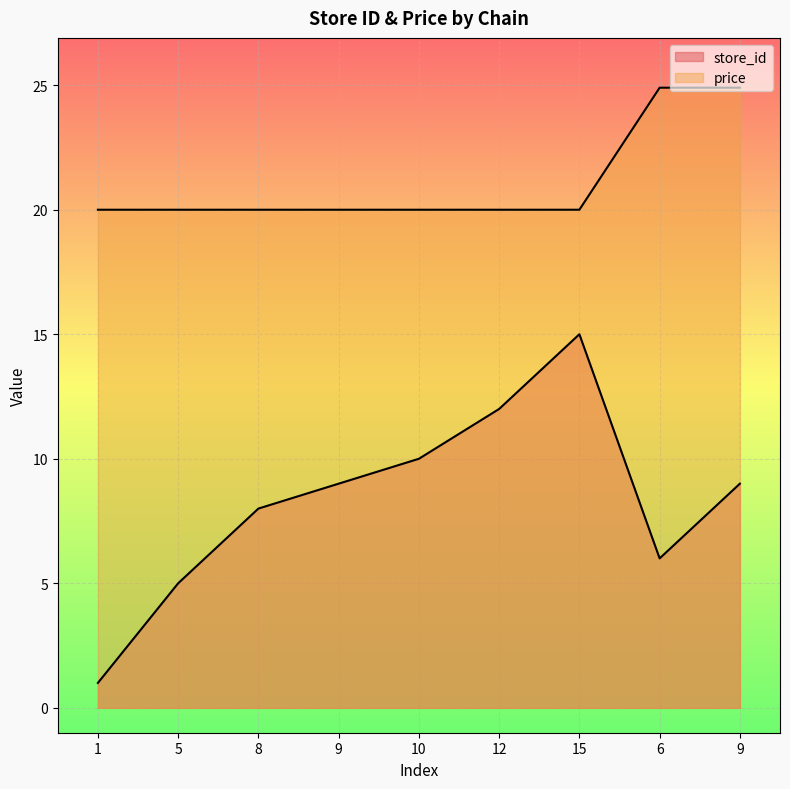

What is the value of the store_id point at the 9th from the left?

9.0